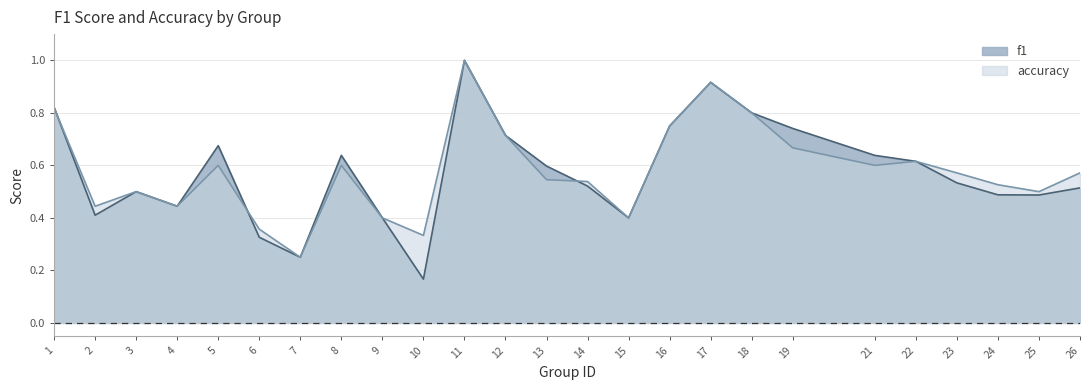

How many accuracy values are between 0 and 1?

25